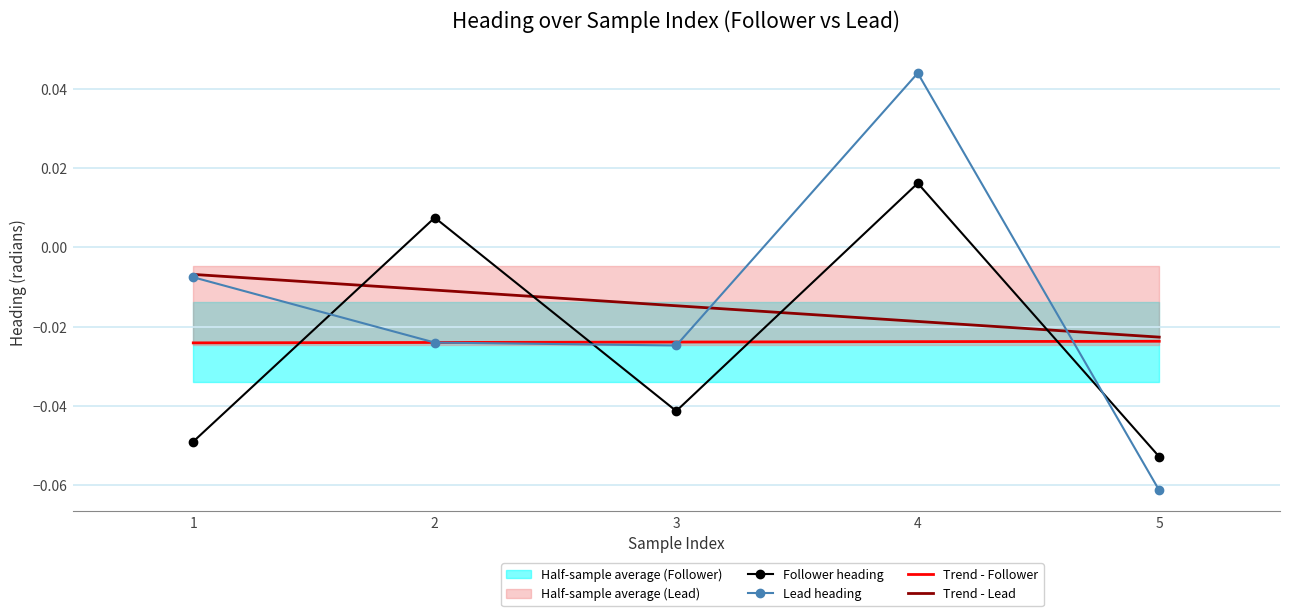

List the labels in order of Follower heading value, largest first.

4, 2, 3, 1, 5